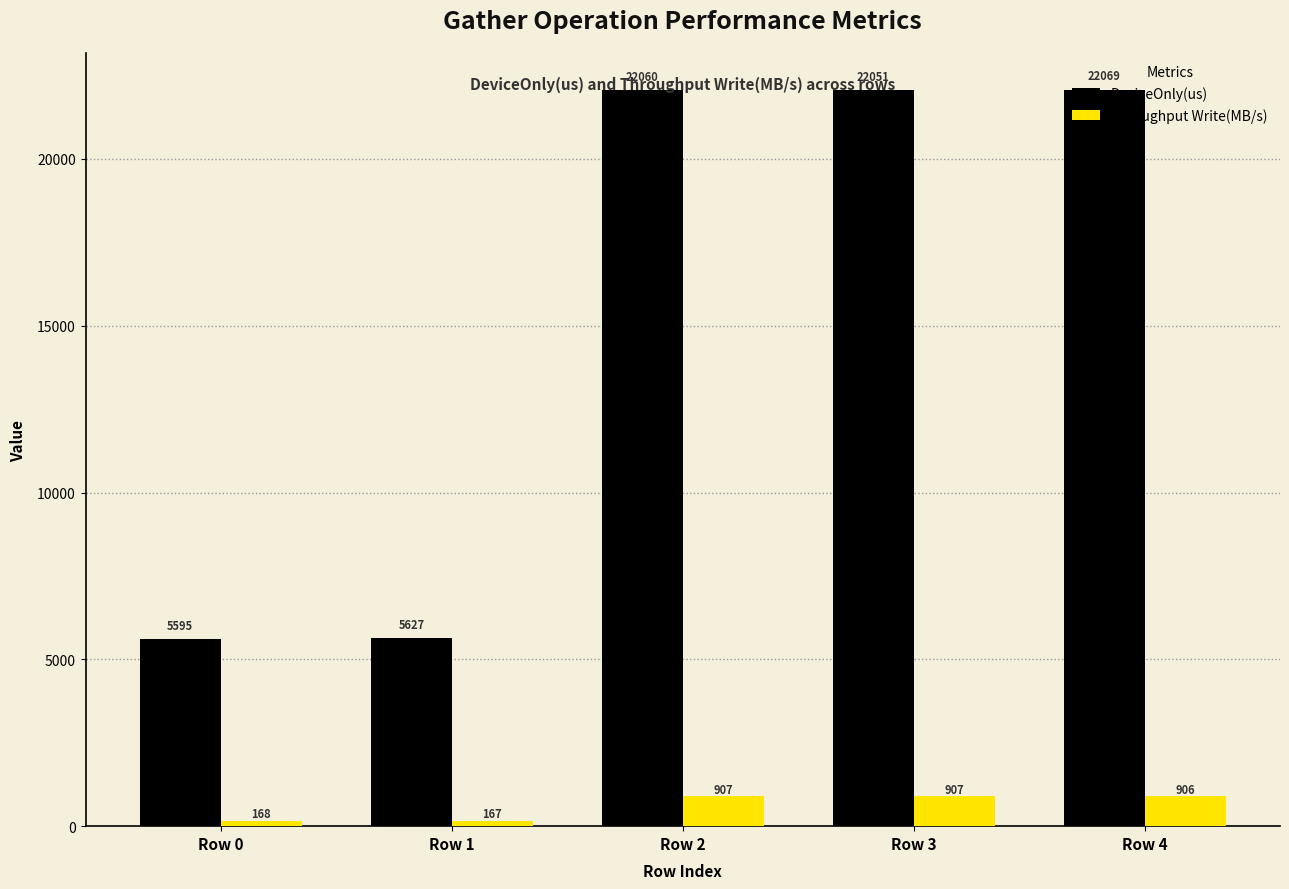

At which label is Throughput Write(MB/s) closest to 536?

Row 0